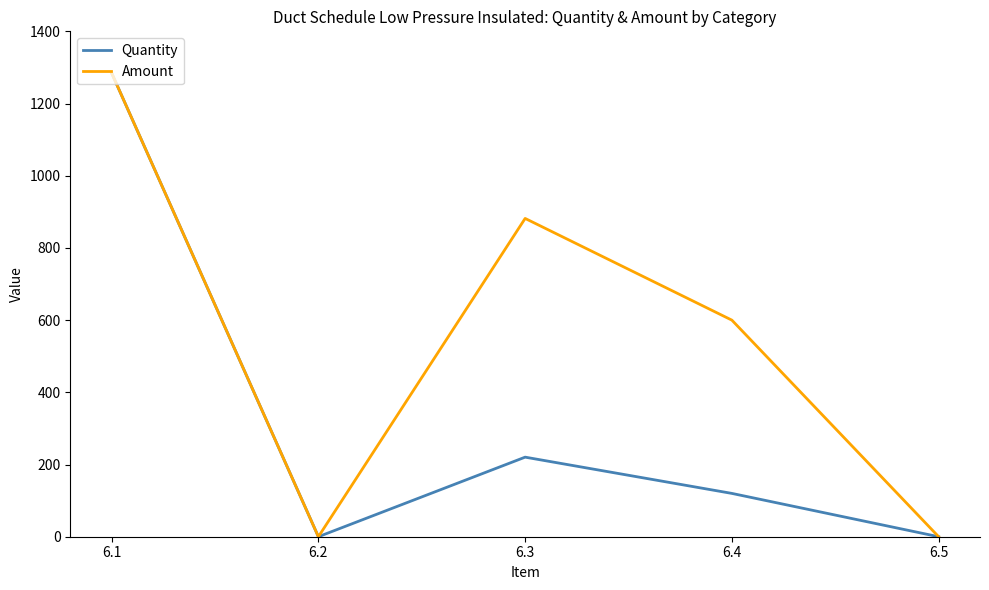

The value of Amount at 6.5 is 0.0. True or false?

True